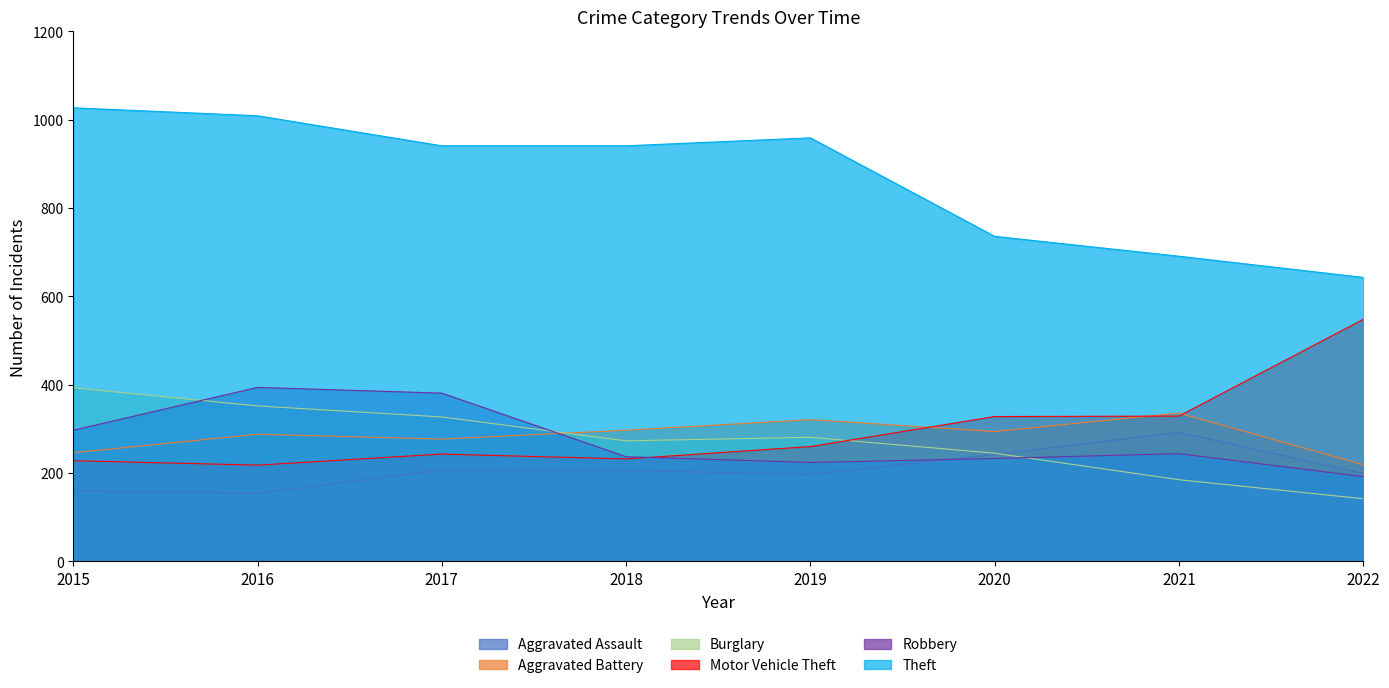

Which category has the lowest value in the Motor Vehicle Theft series?

2016